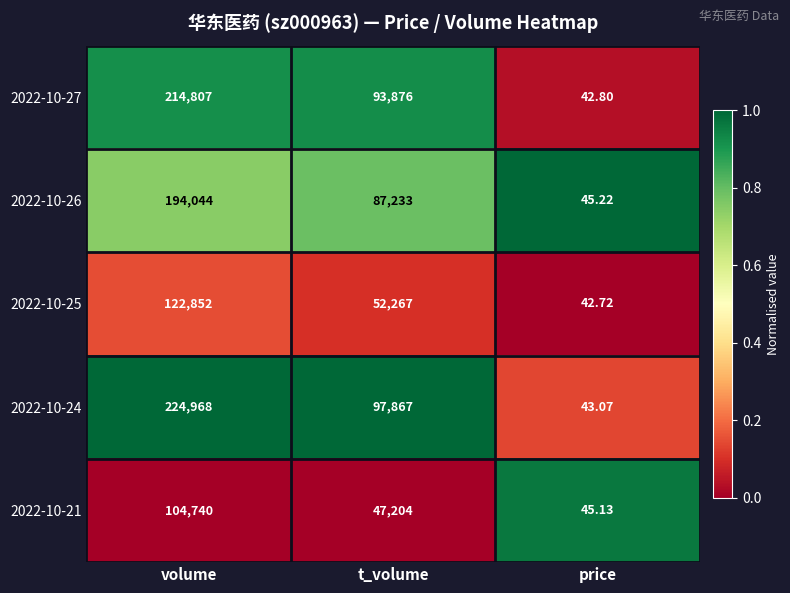

Where does the 2022-10-26 series first go above 87233?

volume